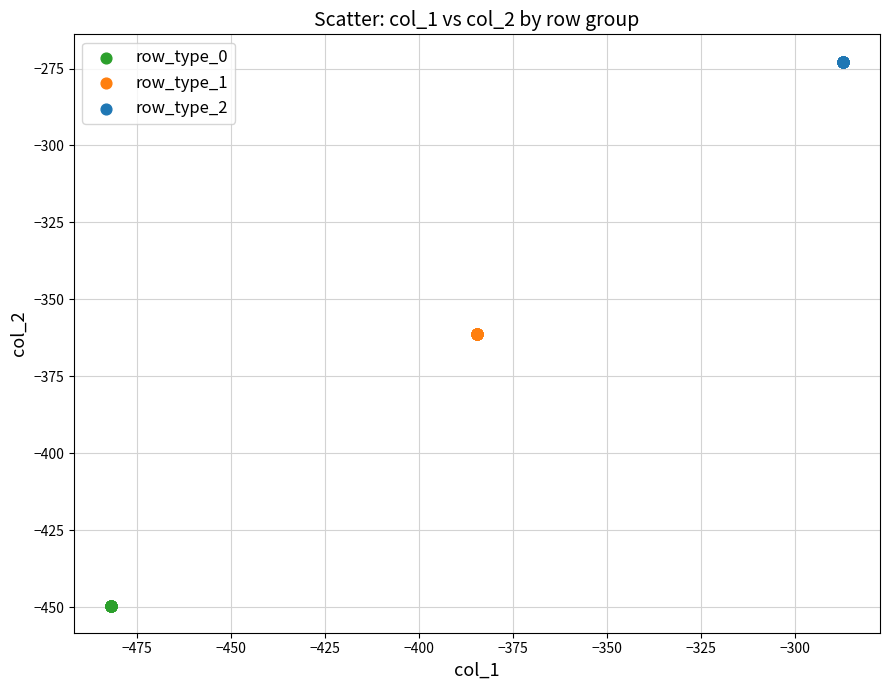

Which series contains the highest Y value?

row_type_2